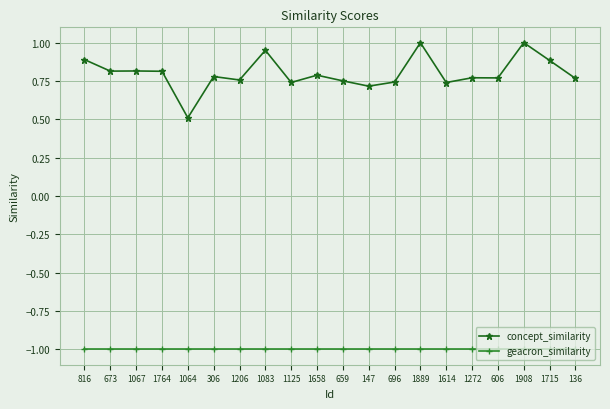

What is the minimum value shown in the chart?

-1.0